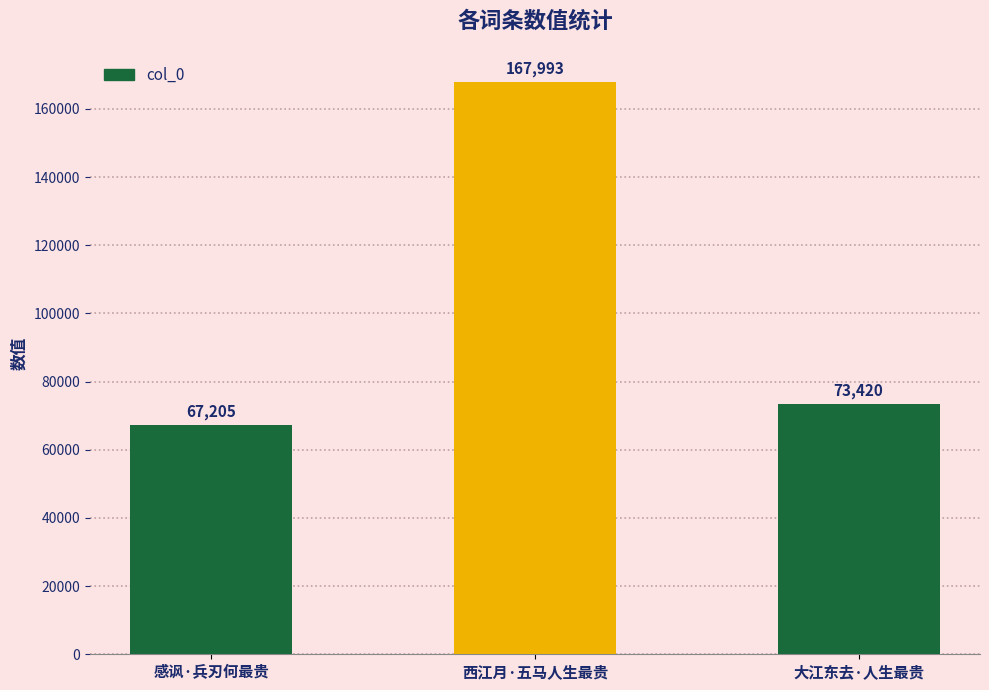

Which label corresponds to the largest value in the chart?

西江月·五马人生最贵